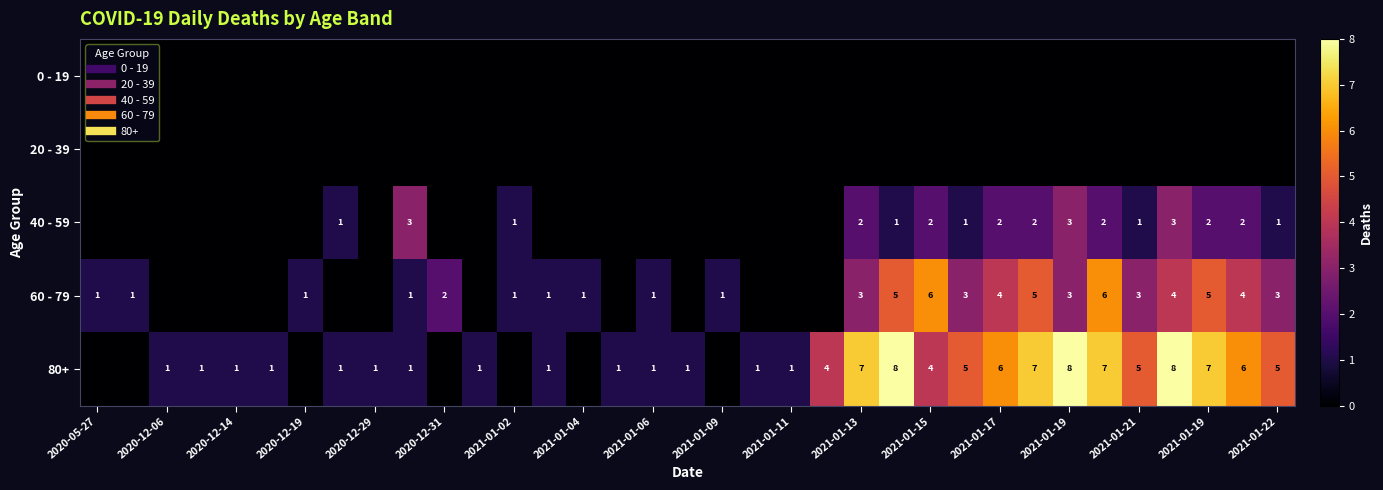

Where is 20 - 39 nearest to the value 0?

2020-05-27